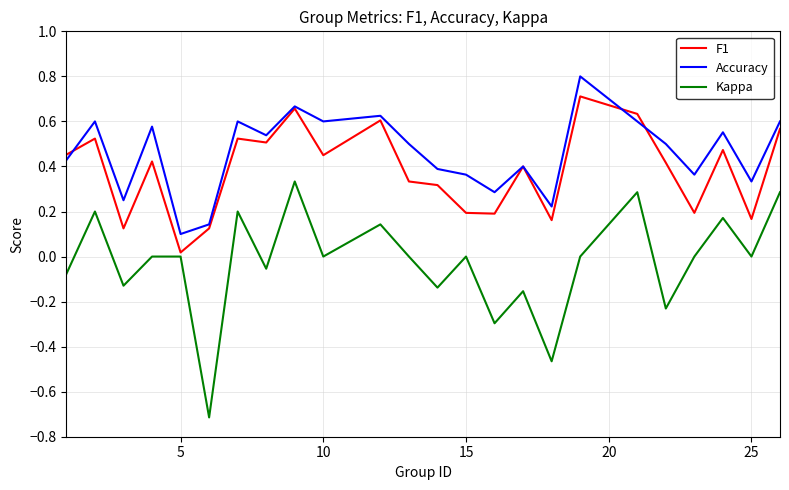

What is the smallest value displayed?

-0.7